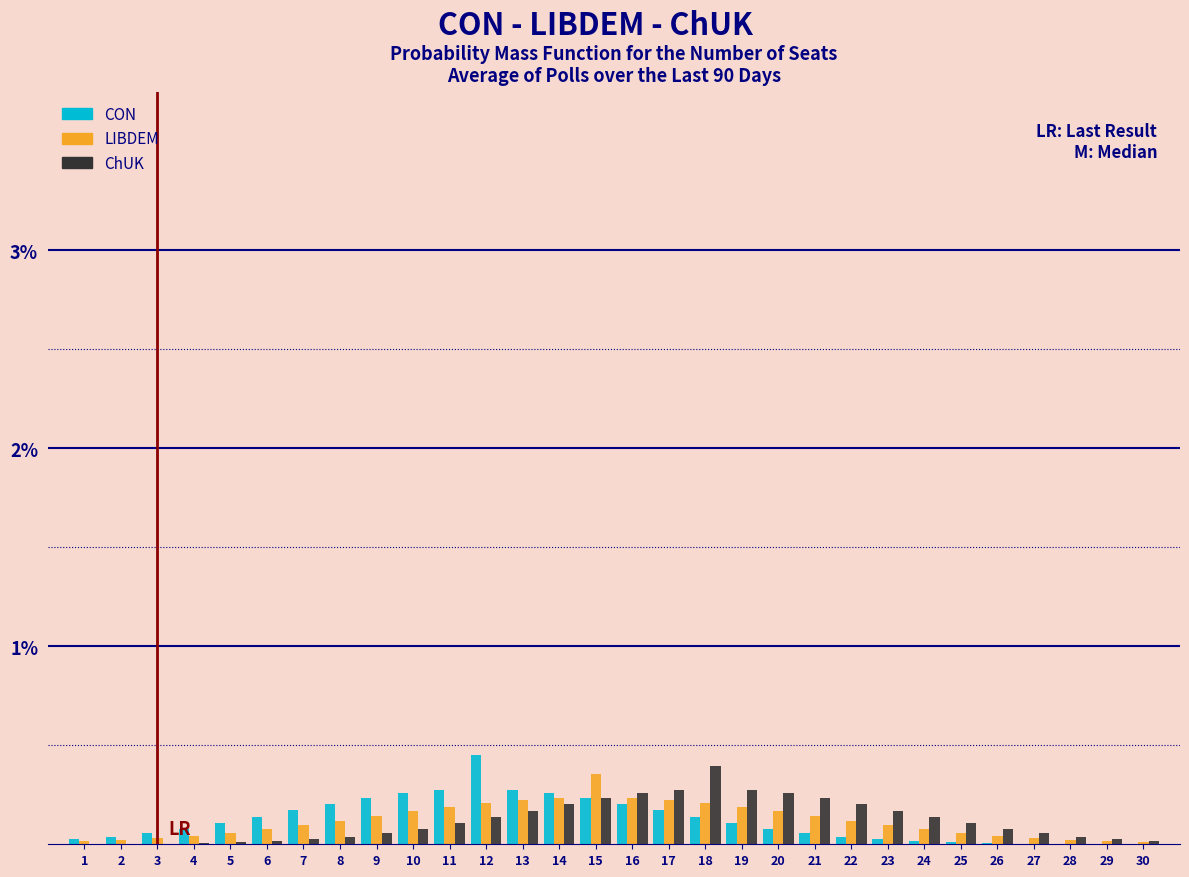

What are all the series names shown in the legend?

CON, LIBDEM, ChUK